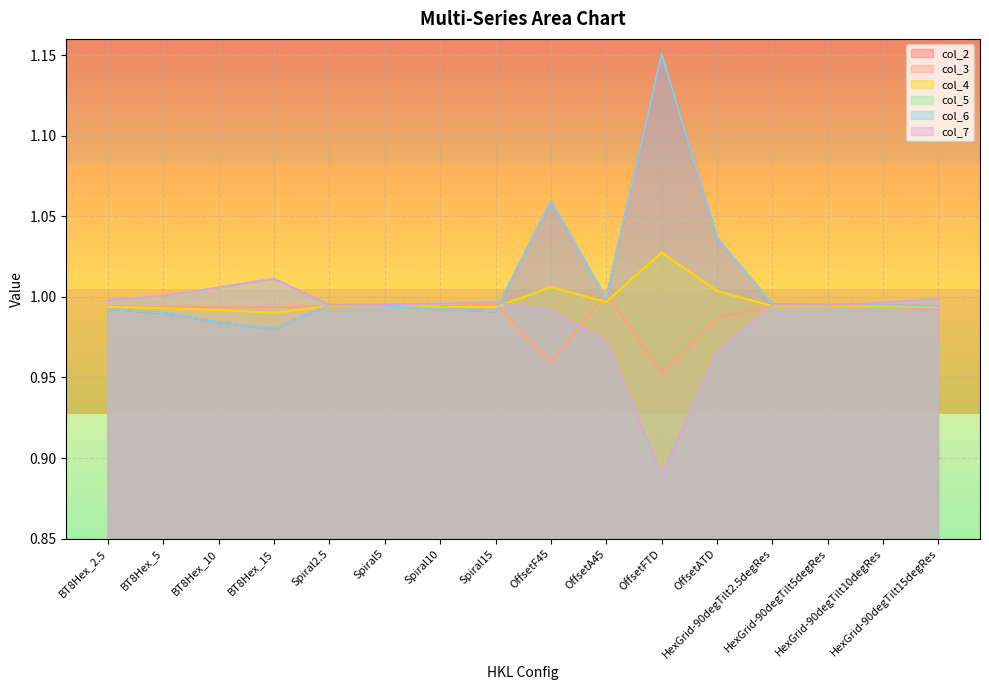

How many series are shown in this chart?

6